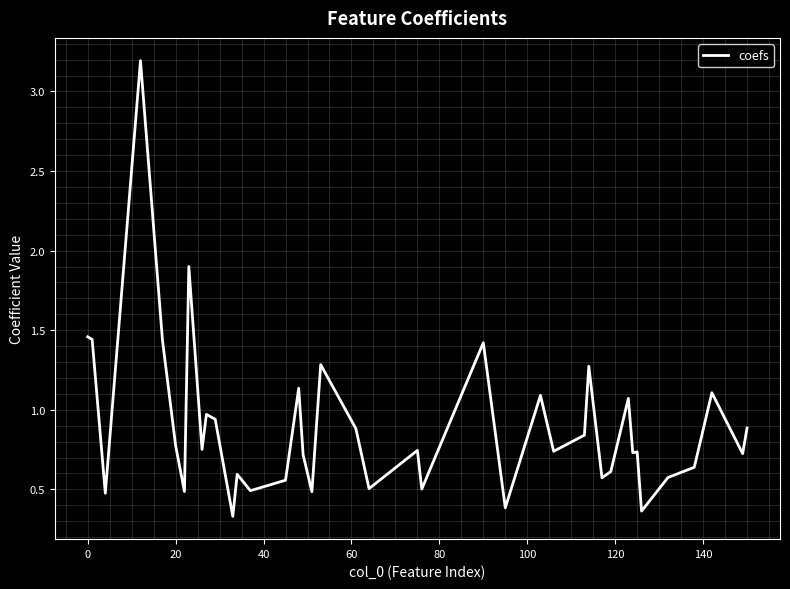

True or false: the data has more than 2 interior local peaks.

True